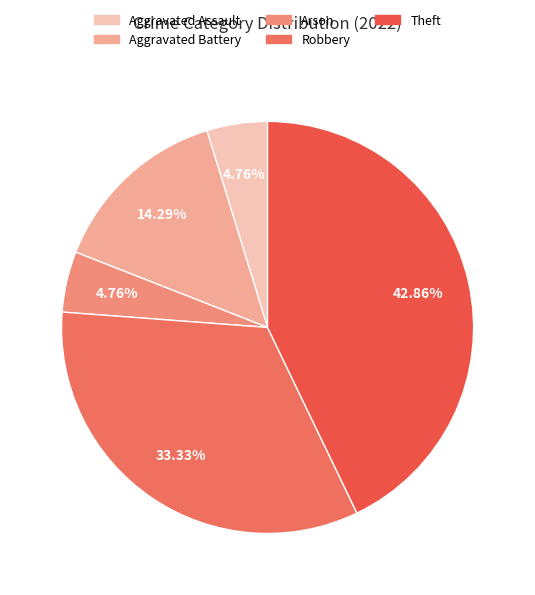

Is Aggravated Assault the majority of the pie?

No